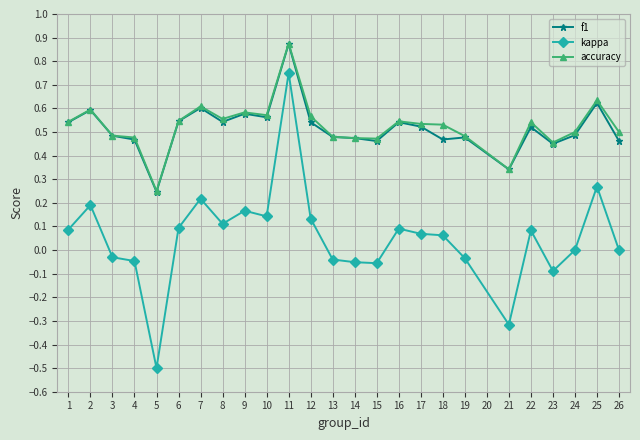

True or false: f1 and kappa cross at least once.

False